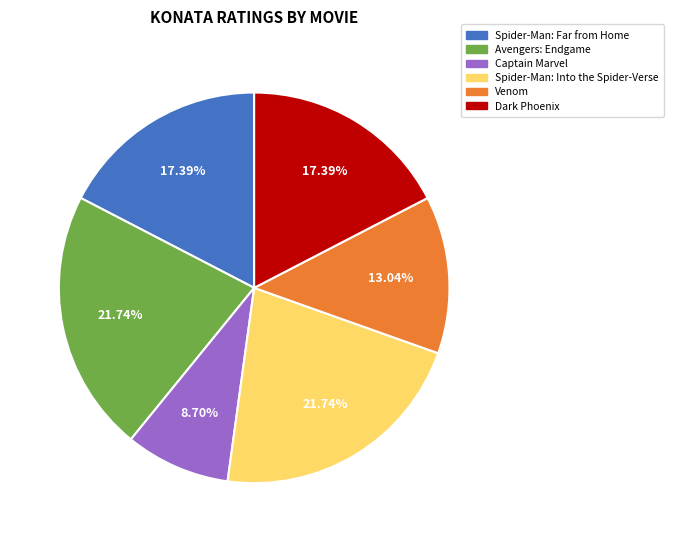

How many segments does this pie chart have?

6